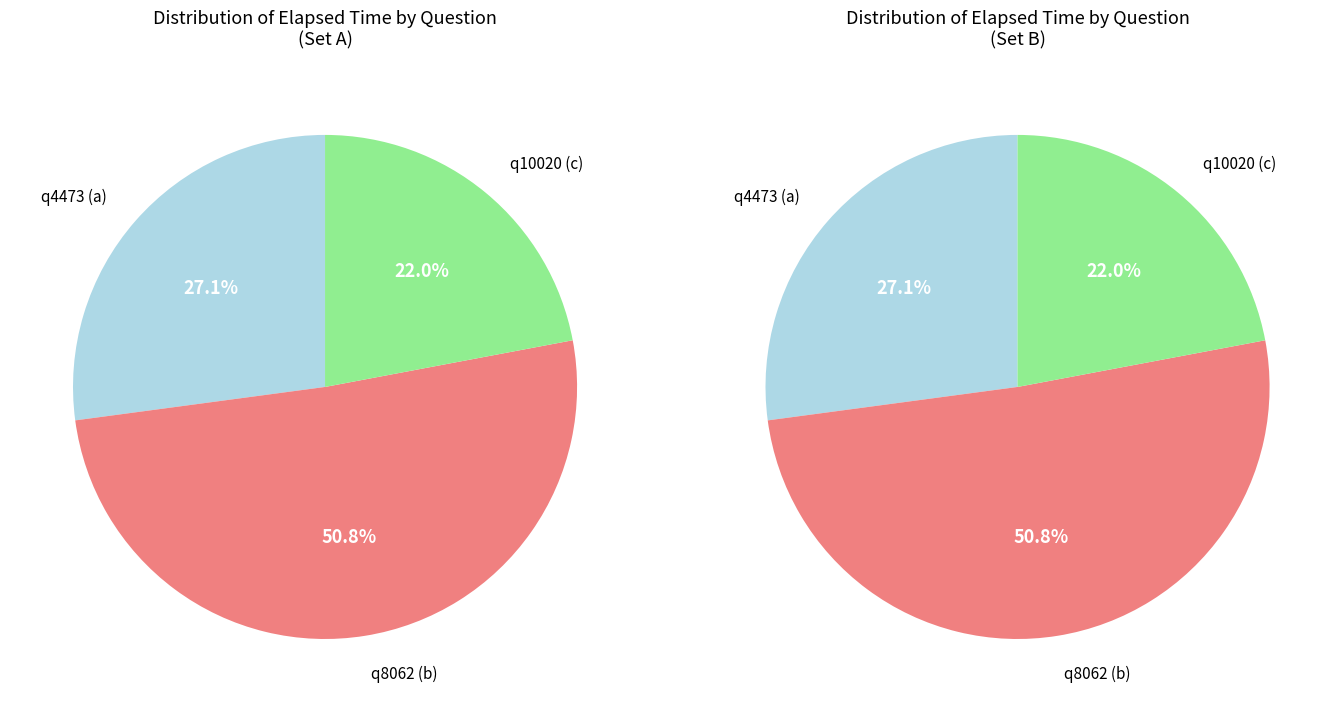

Which category has the biggest portion of the pie?

q8062 (b)